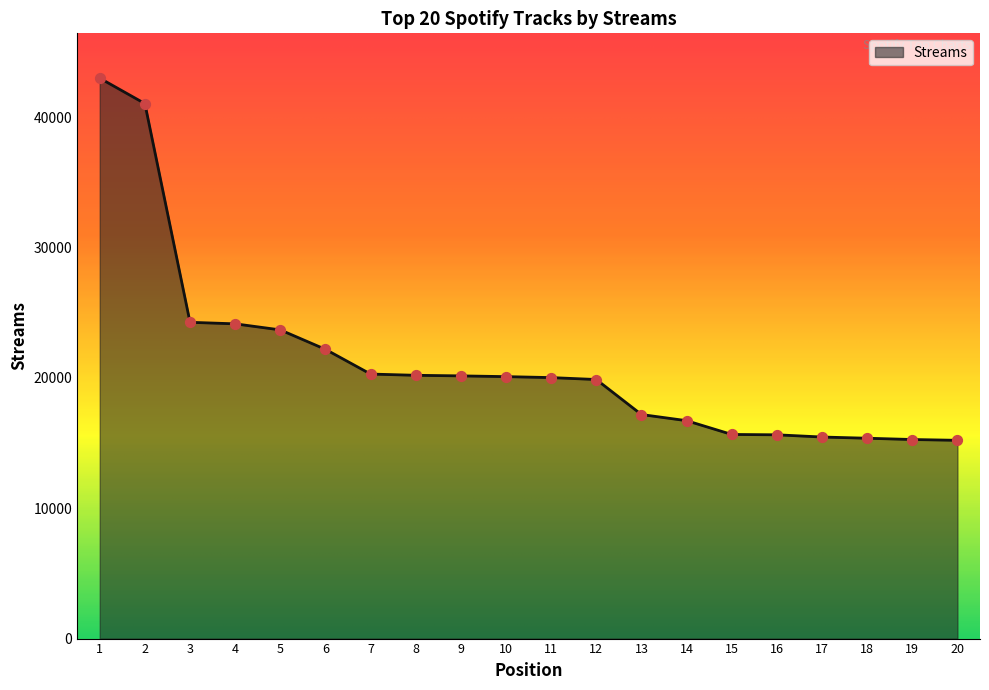

What is the ratio of the value at 12 to the value at 6?

0.9